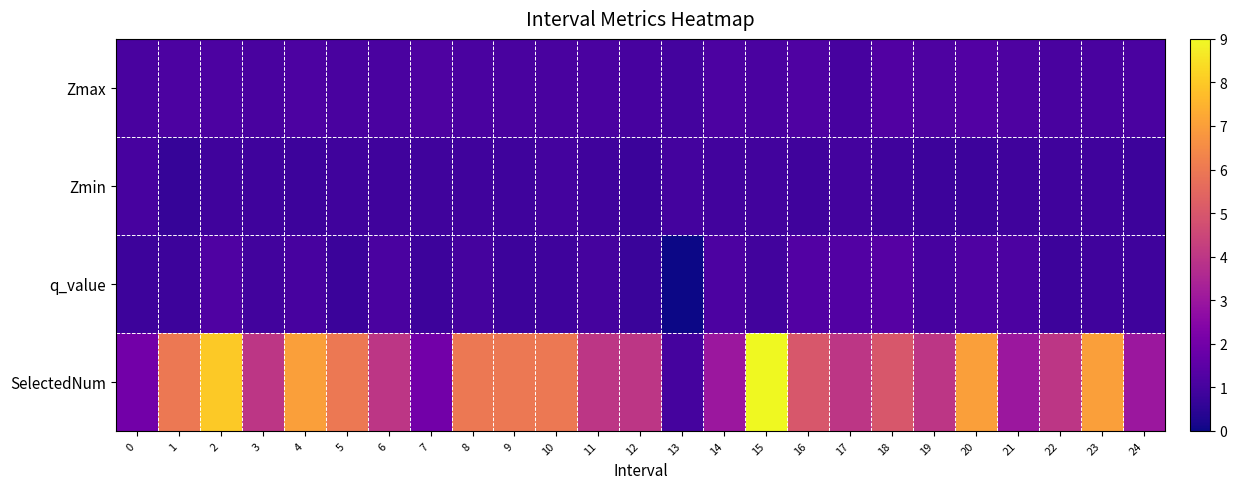

What is the total value across all series at 23?

9.9